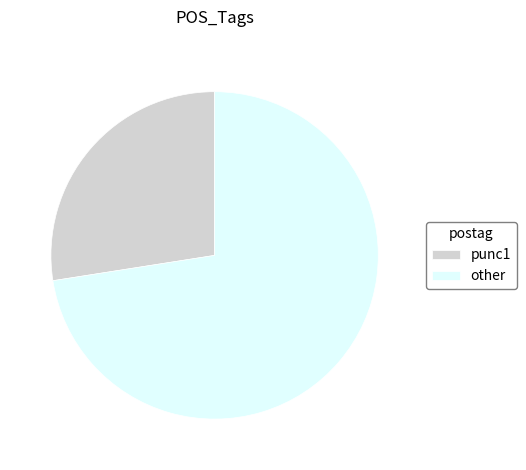

Do punc1 and other together represent more than half of the pie?

Yes